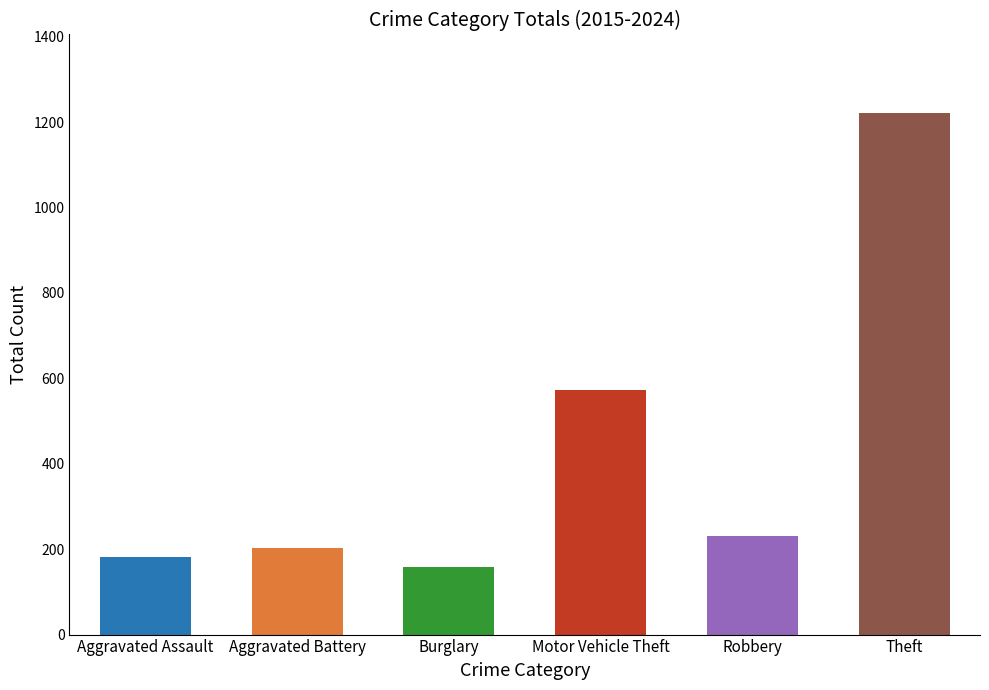

What is the maximum value shown in the chart?

1222